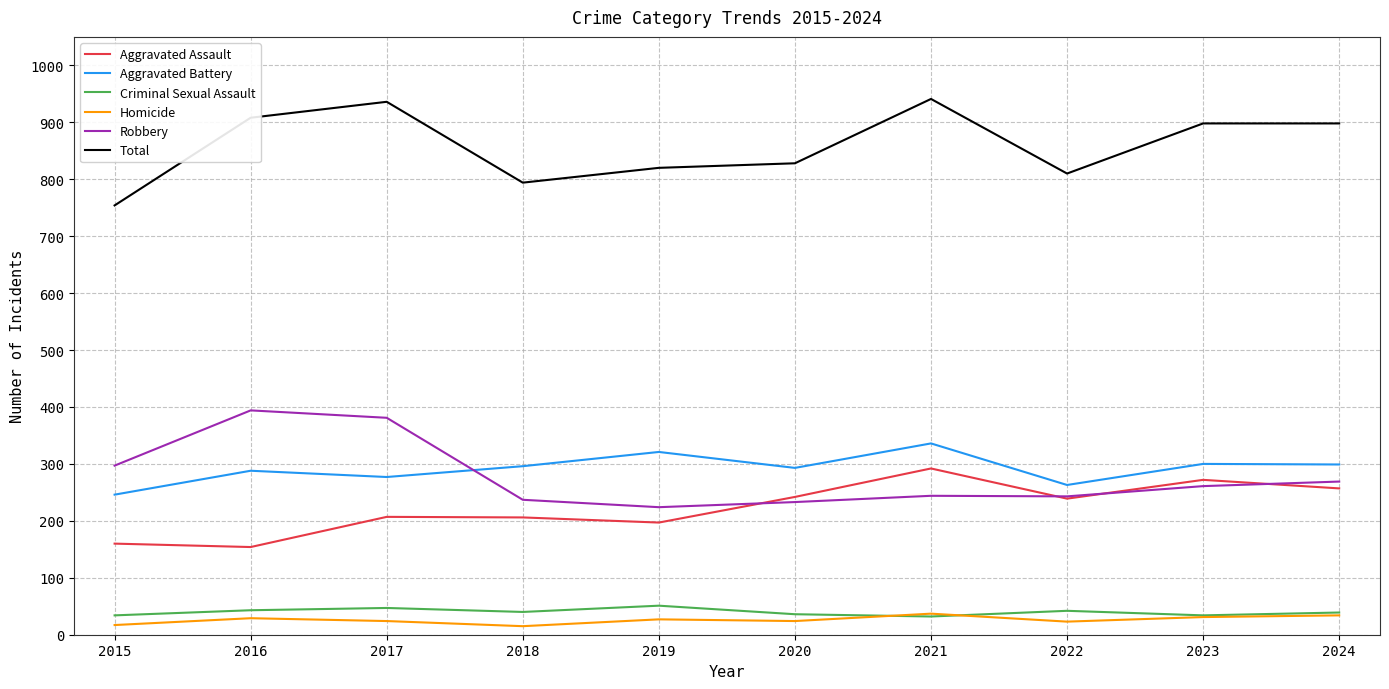

Which series changed the most between 2016 and 2024?

Robbery